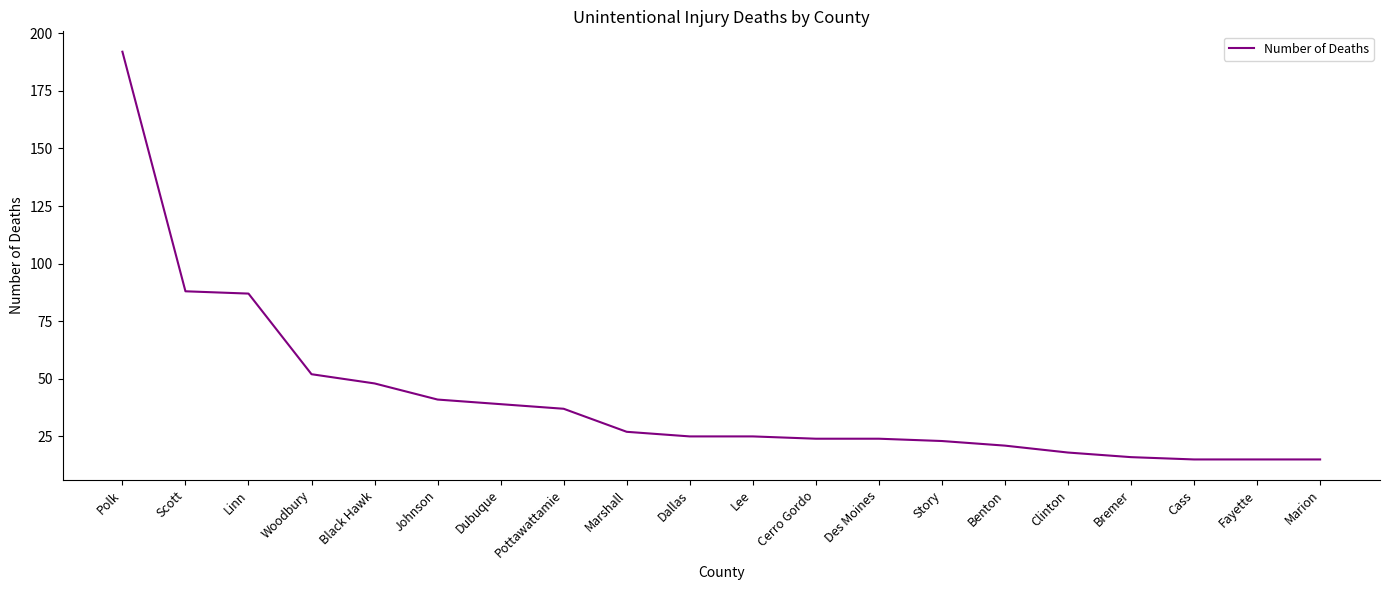

How many lines are shown in the chart?

1